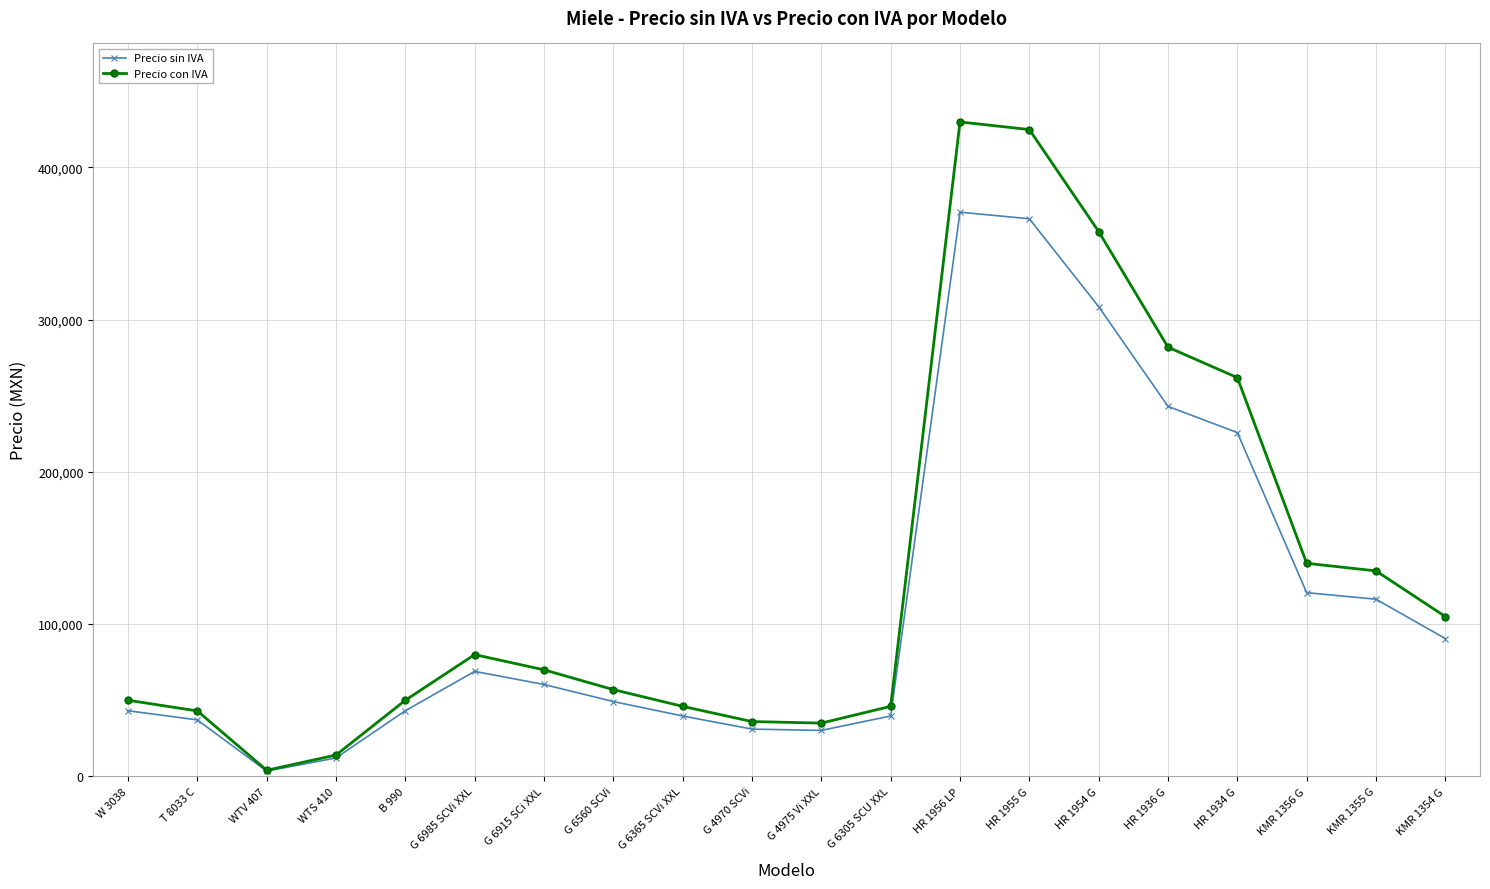

Rank the series at T 8033 C from highest to lowest value.

Precio con IVA, Precio sin IVA